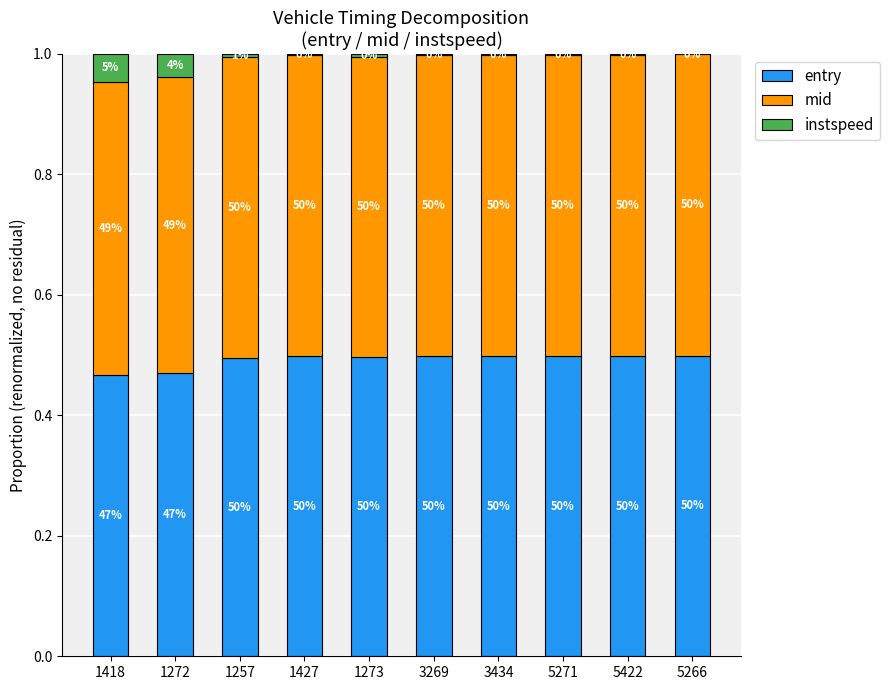

What are all the series names shown in the legend?

entry, mid, instspeed